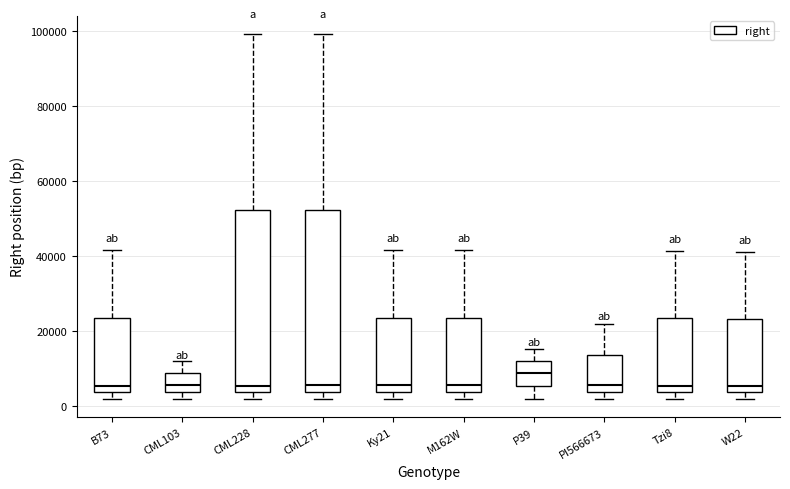

Where does the median line of the box for Tzi8 sit on the y-axis? The values are not printed on the chart, so give them approximately, as read against the axis.

6000